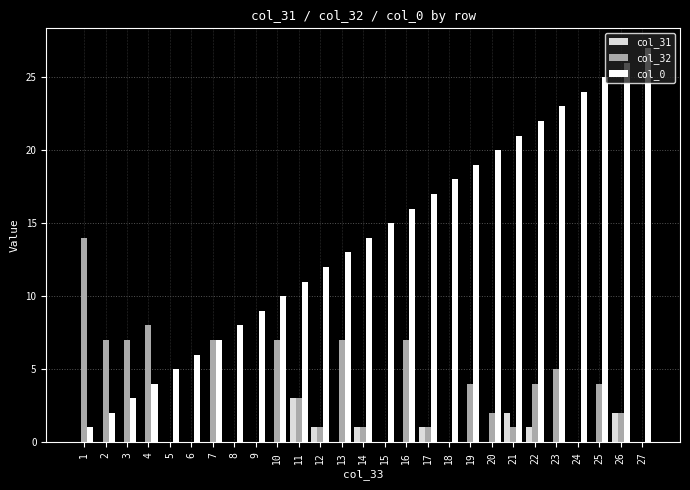

Is the value of col_32 at 21 greater than the value of col_0 at 10?

No